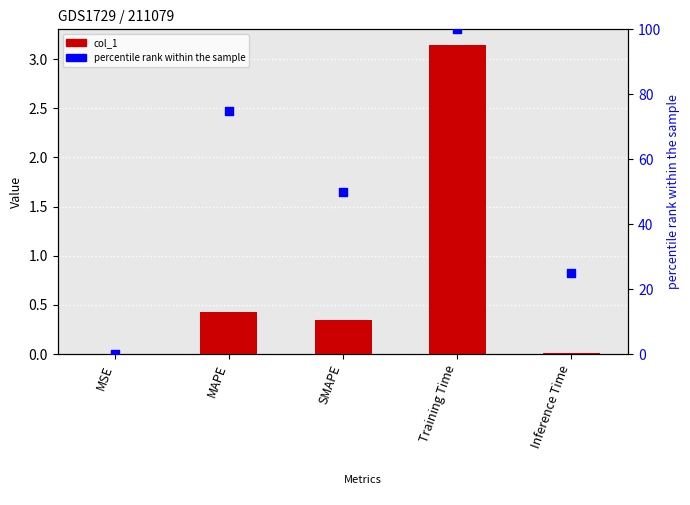

Which series has the largest total across all categories?

percentile rank within the sample